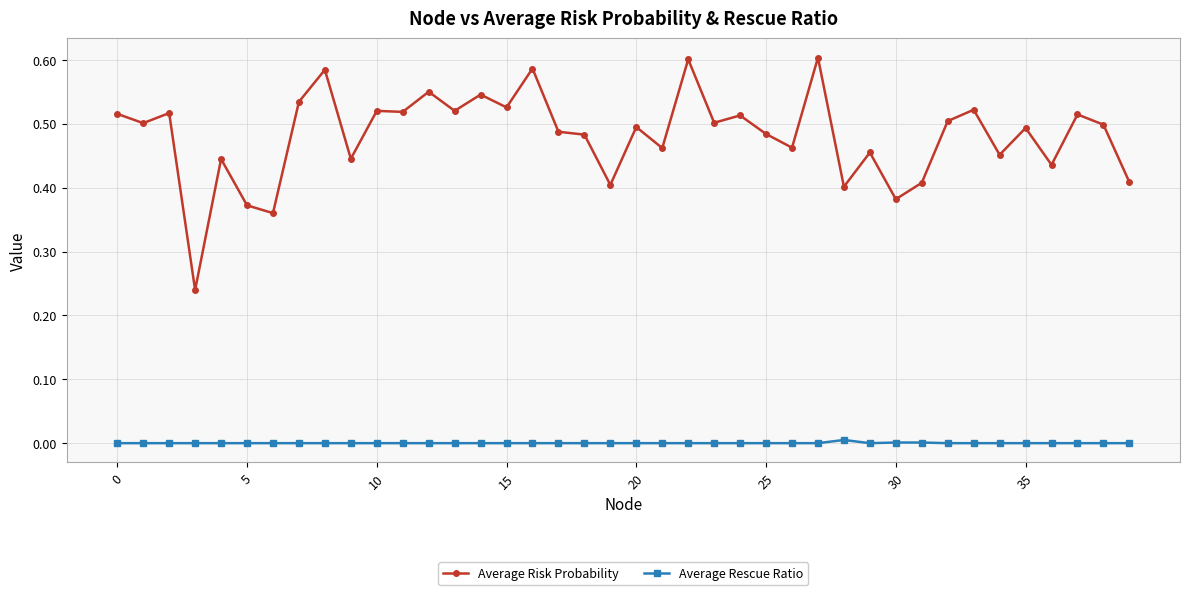

Which series has the largest range (max minus min)?

Average Risk Probability